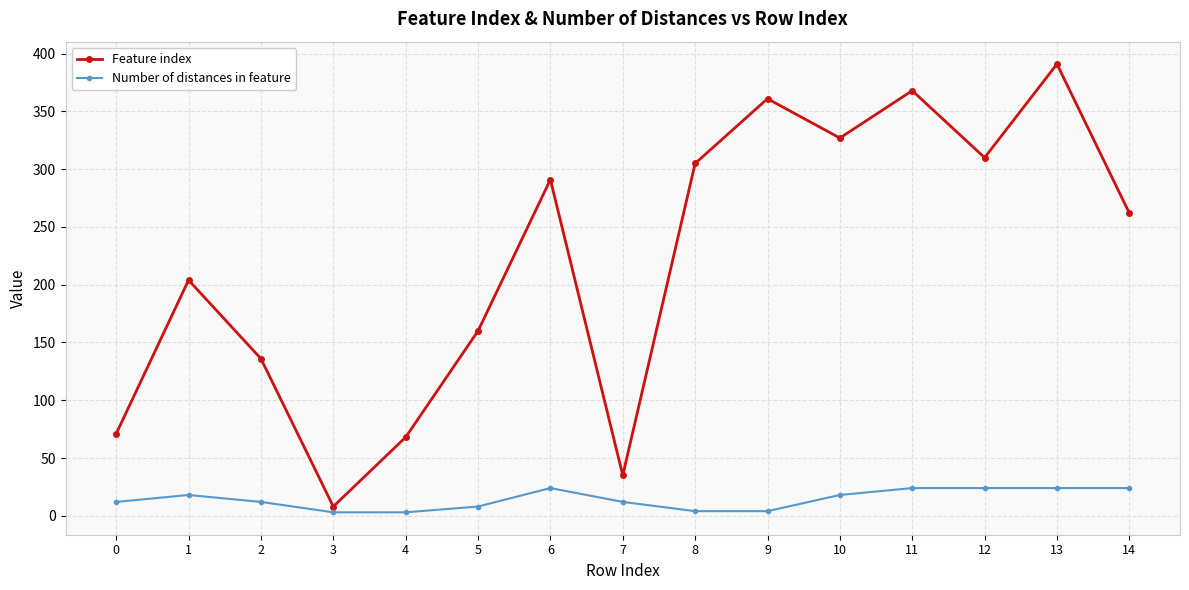

At 10, list the series in order from smallest to largest.

Number of distances in feature, Feature index